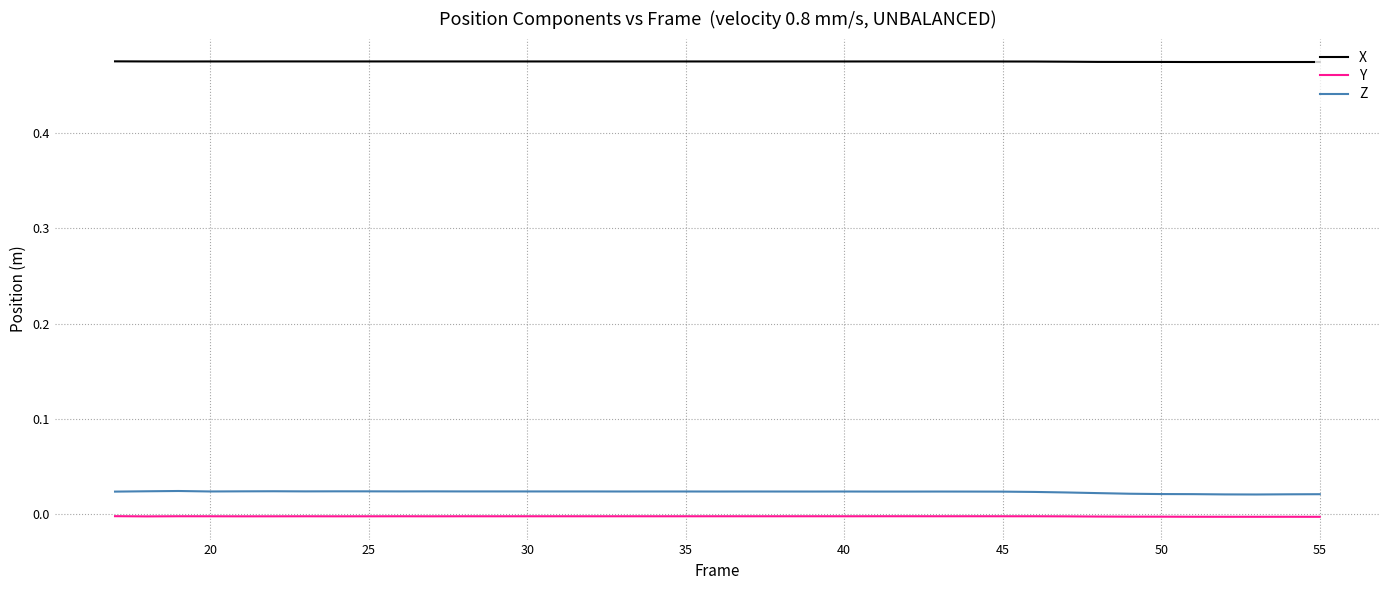

Rank the series by their maximum value, from highest to lowest.

X, Z, Y